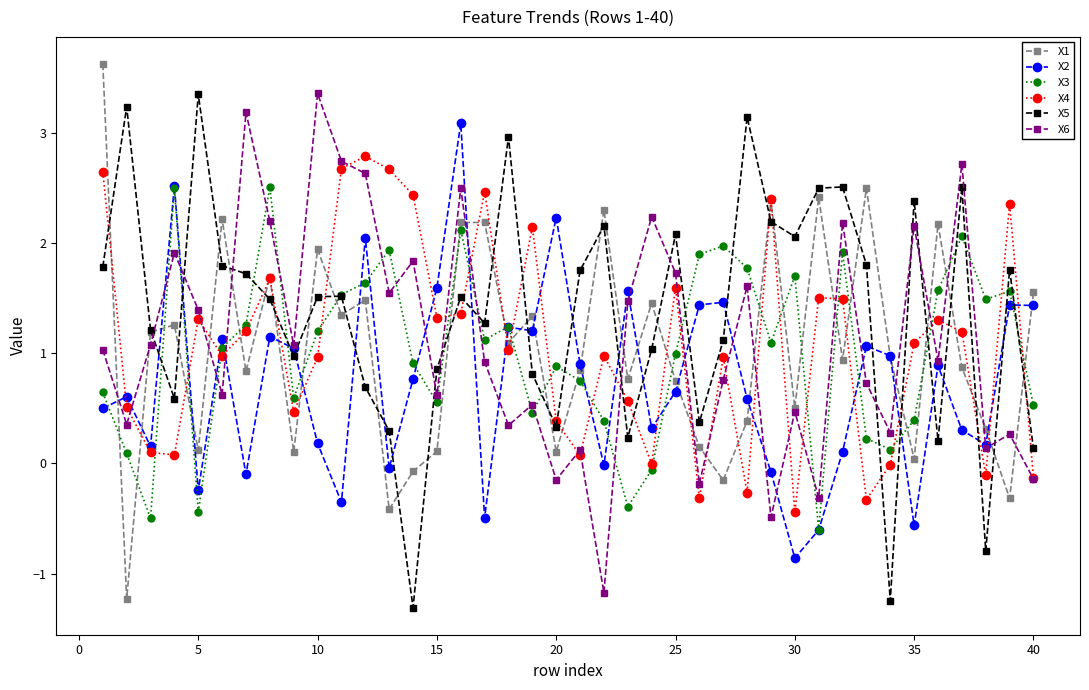

Which series has the largest total across all categories?

X5